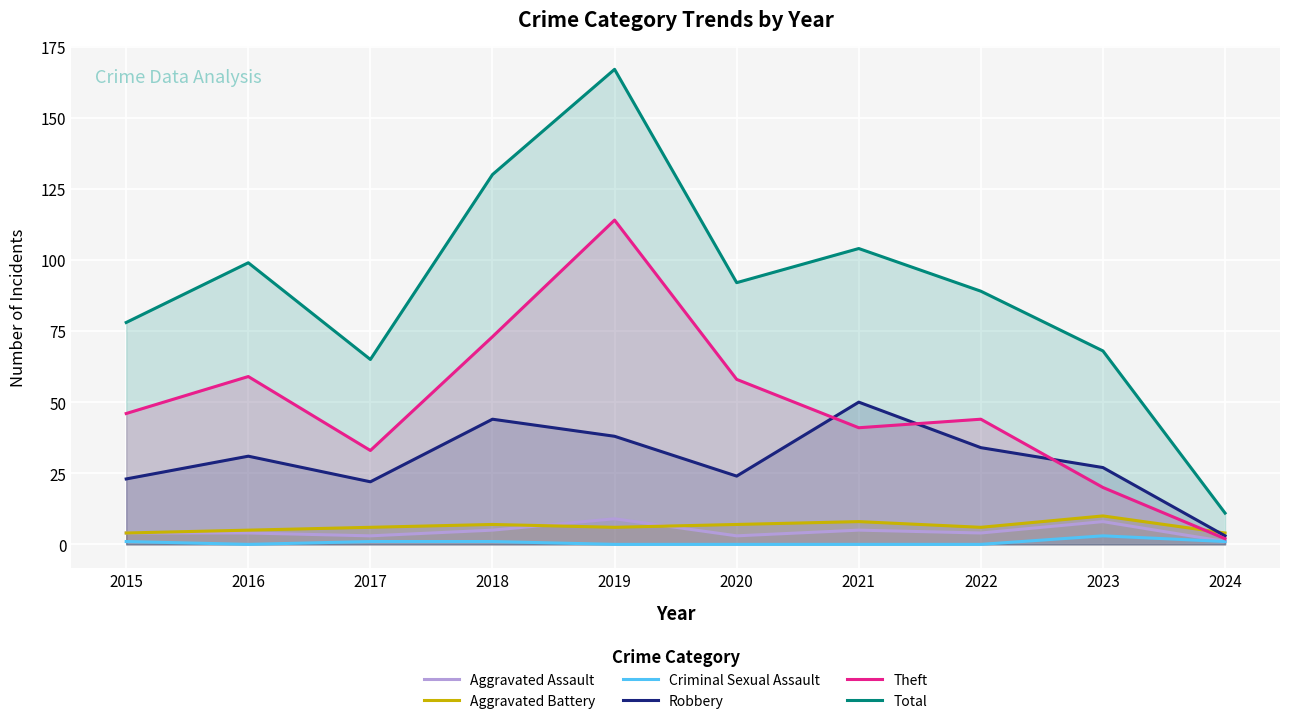

Reading left to right, transcribe all the data shown in this chart.

Aggravated Assault: 4	4	3	5	9	3	5	4	8	1
Aggravated Battery: 4	5	6	7	6	7	8	6	10	4
Criminal Sexual Assault: 1	0	1	1	0	0	0	0	3	1
Robbery: 23	31	22	44	38	24	50	34	27	3
Theft: 46	59	33	73	114	58	41	44	20	2
Total: 78	99	65	130	167	92	104	89	68	11